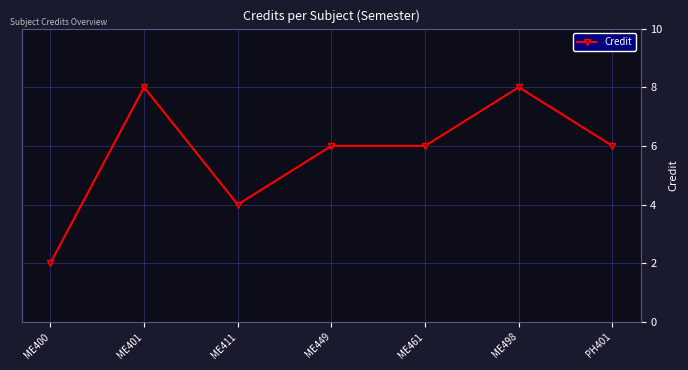

The value at ME400 is 3. True or false?

False